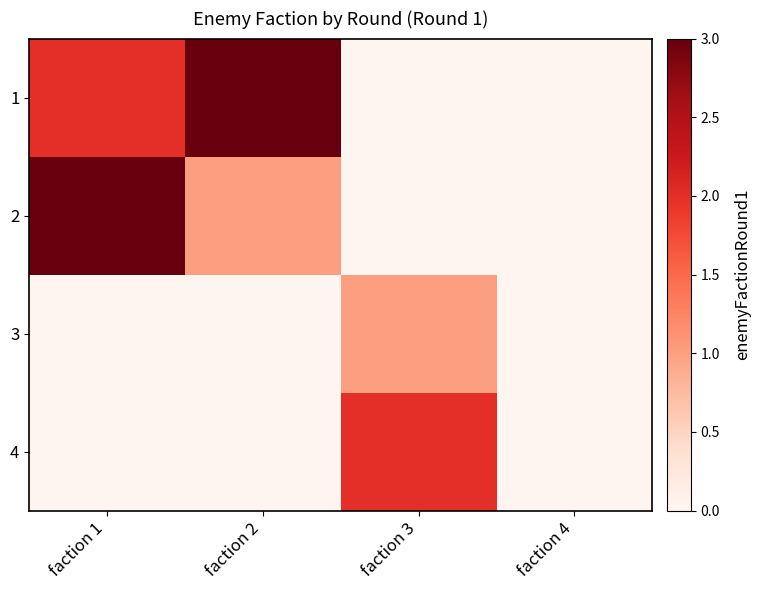

What is the difference between the highest and lowest values at faction 1?

3